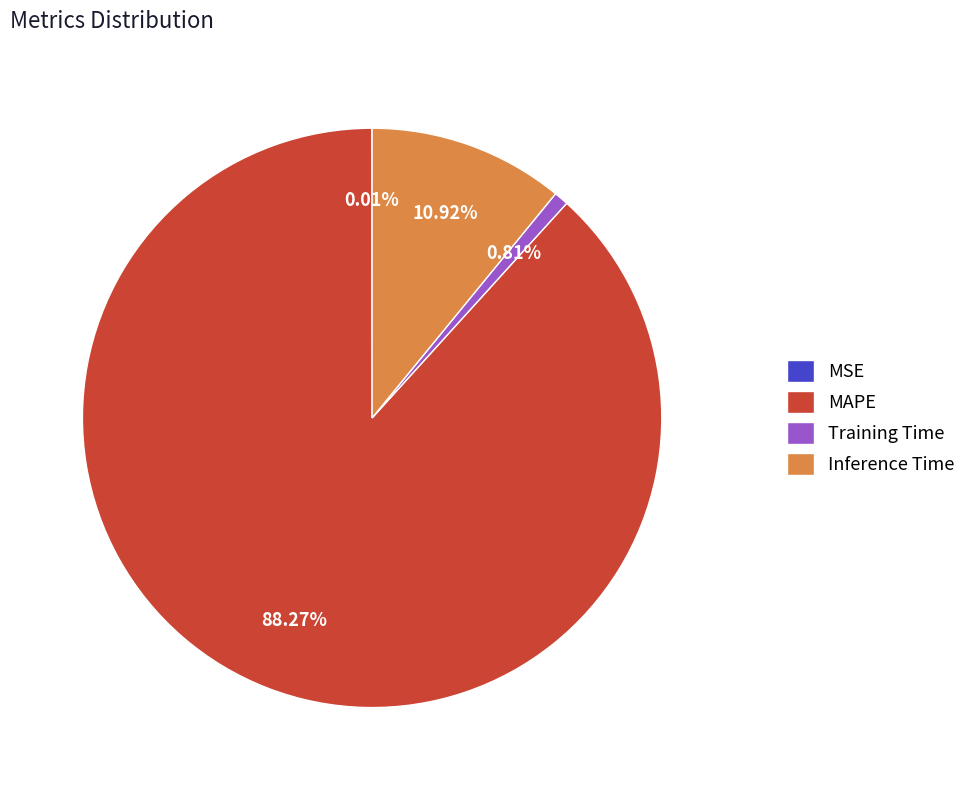

To the nearest percent, what is the average slice percentage?

25%